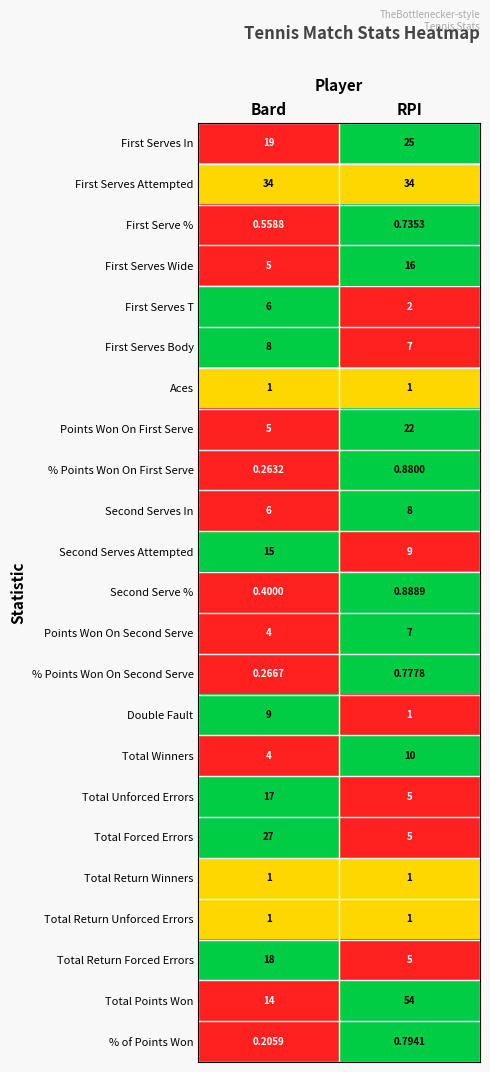

At which label does First Serves Wide reach its peak?

RPI